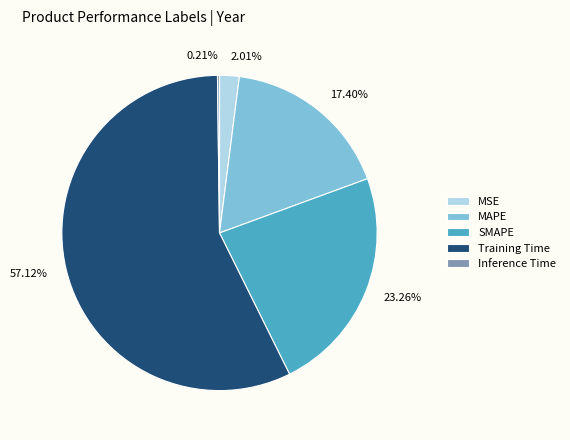

Is there any slice that represents more than half of the pie?

Yes